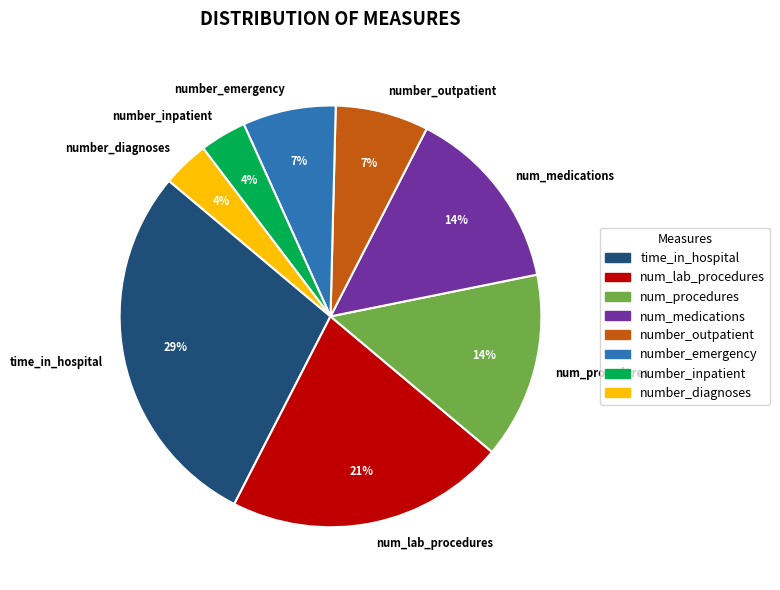

To the nearest percent, what is the average slice percentage?

12%